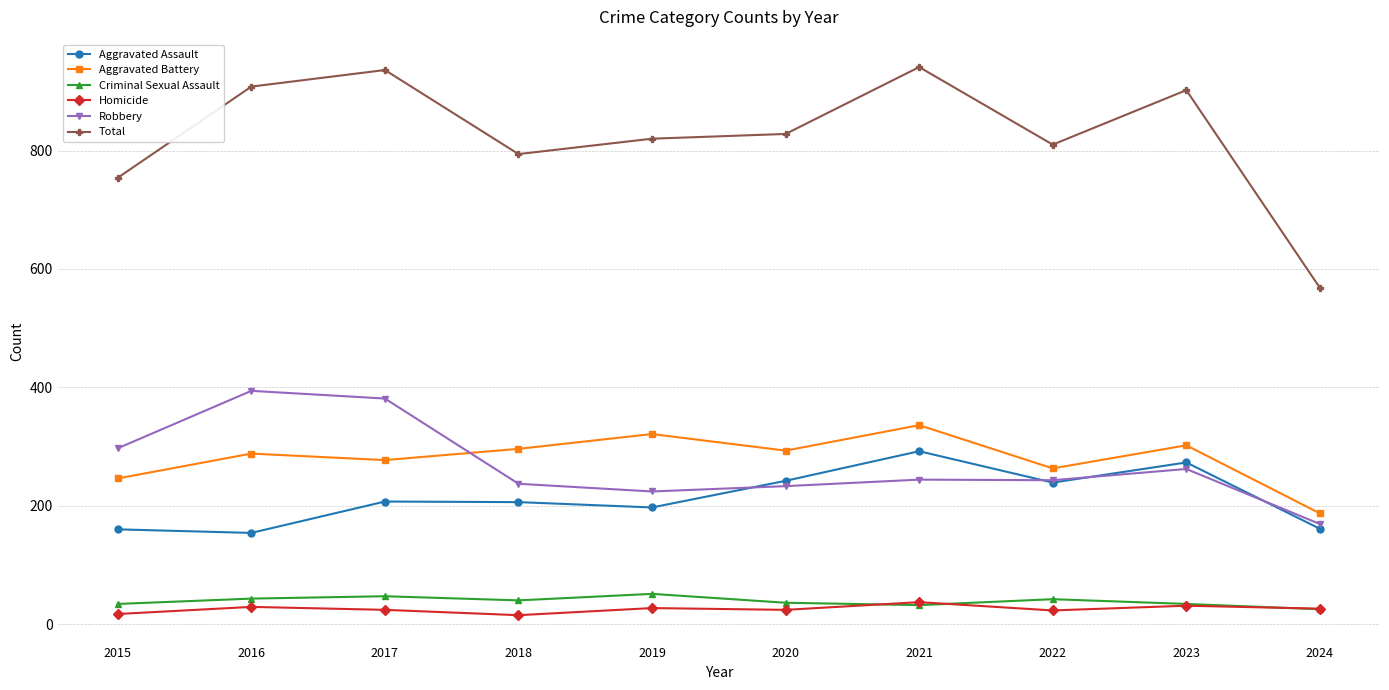

The value of Total at 2023 is 902. True or false?

True